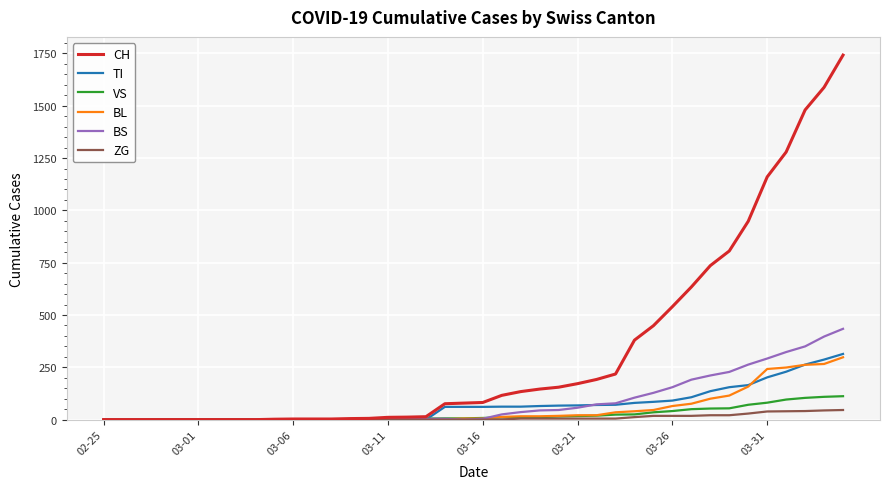

What is the maximum value shown in the chart?

1742